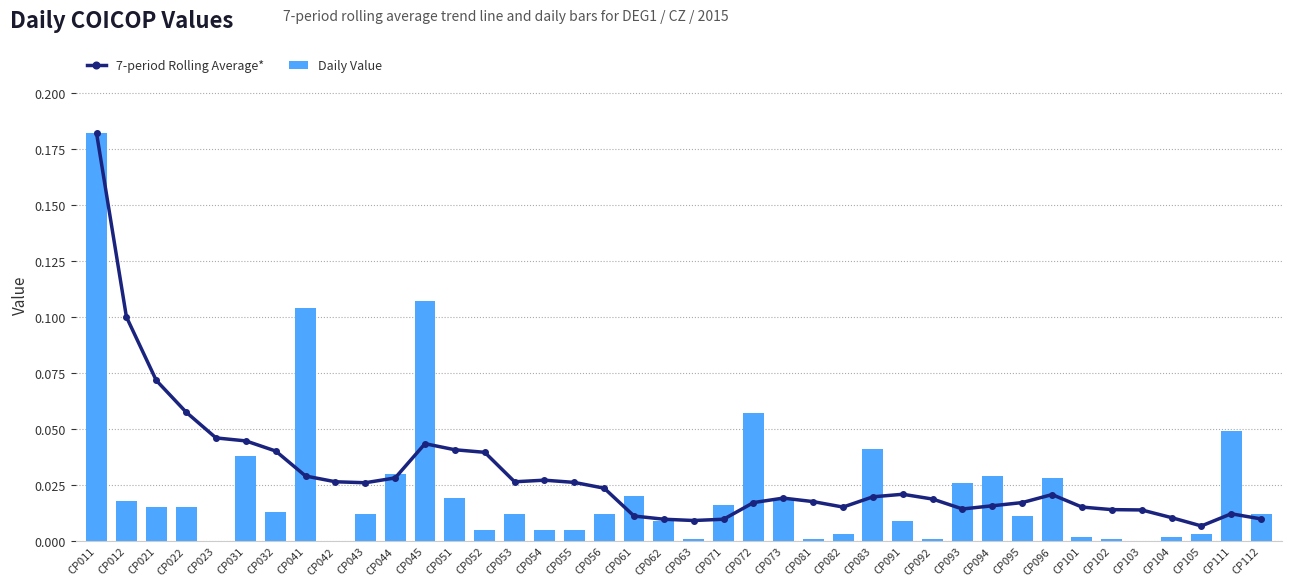

Reading left to right, list all the values displayed in this chart.

7-period Rolling Average*: CP011=0.2	CP012=0.1	CP021=0.1	CP022=0.1	CP023=0.0	CP031=0.0	CP032=0.0	CP041=0.0	CP042=0.0	CP043=0.0	CP044=0.0	CP045=0.0	CP051=0.0	CP052=0.0	CP053=0.0	CP054=0.0	CP055=0.0	CP056=0.0	CP061=0.0	CP062=0.0	CP063=0.0	CP071=0.0	CP072=0.0	CP073=0.0	CP081=0.0	CP082=0.0	CP083=0.0	CP091=0.0	CP092=0.0	CP093=0.0	CP094=0.0	CP095=0.0	CP096=0.0	CP101=0.0	CP102=0.0	CP103=0.0	CP104=0.0	CP105=0.0	CP111=0.0	CP112=0.0
Daily Value: CP011=0.2	CP012=0.0	CP021=0.0	CP022=0.0	CP023=0.0	CP031=0.0	CP032=0.0	CP041=0.1	CP042=0.0	CP043=0.0	CP044=0.0	CP045=0.1	CP051=0.0	CP052=0.0	CP053=0.0	CP054=0.0	CP055=0.0	CP056=0.0	CP061=0.0	CP062=0.0	CP063=0.0	CP071=0.0	CP072=0.1	CP073=0.0	CP081=0.0	CP082=0.0	CP083=0.0	CP091=0.0	CP092=0.0	CP093=0.0	CP094=0.0	CP095=0.0	CP096=0.0	CP101=0.0	CP102=0.0	CP103=0.0	CP104=0.0	CP105=0.0	CP111=0.0	CP112=0.0